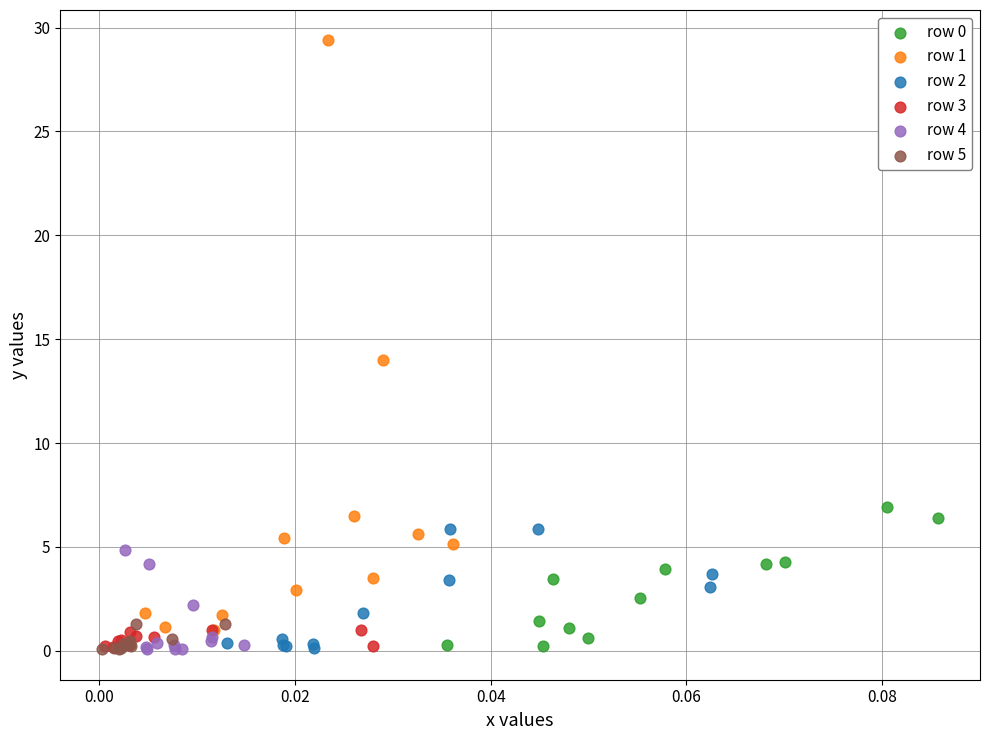

Which series has the widest spread of Y values?

row 1